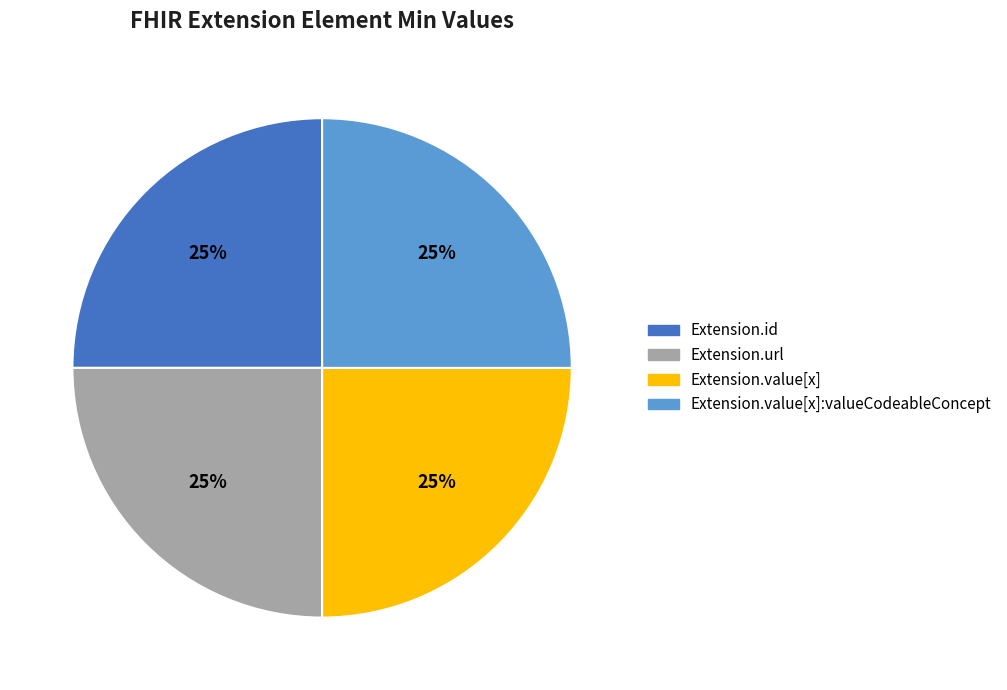

What is the ratio of the value at Extension.id to the value at Extension.value[x]?

1.0